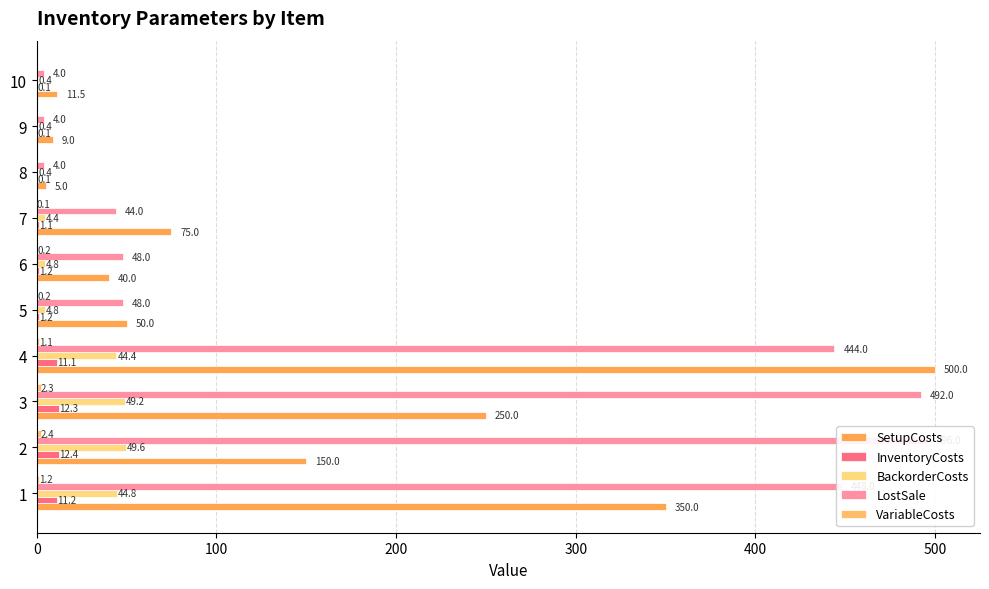

Is it true that VariableCosts equals 3.3 at 3?

False